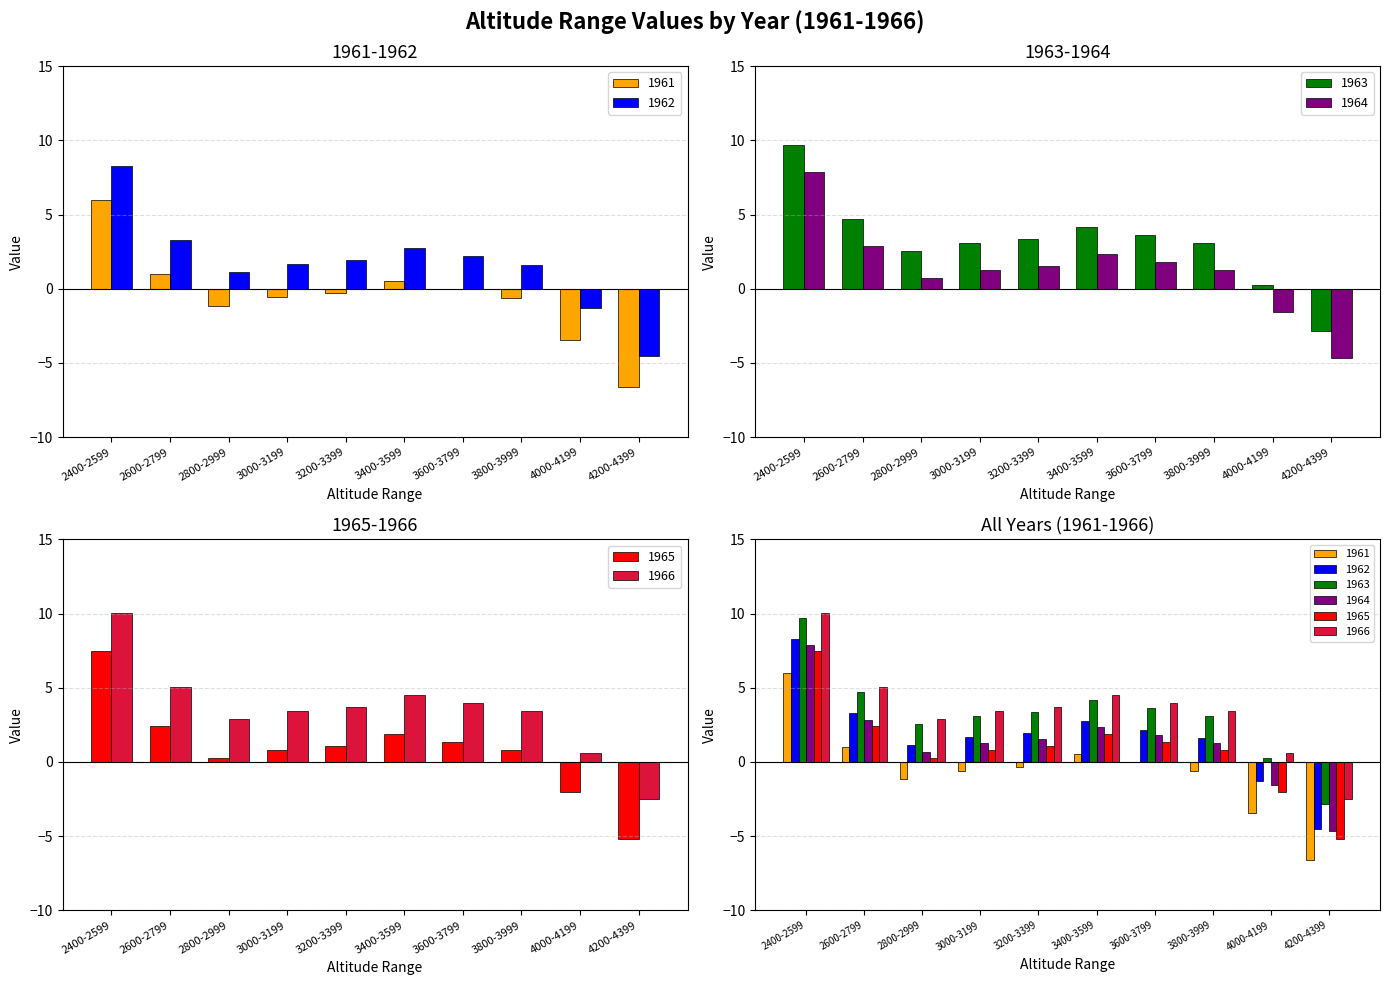

Is it true that 1961 equals -0.0 at 3600-3799?

True